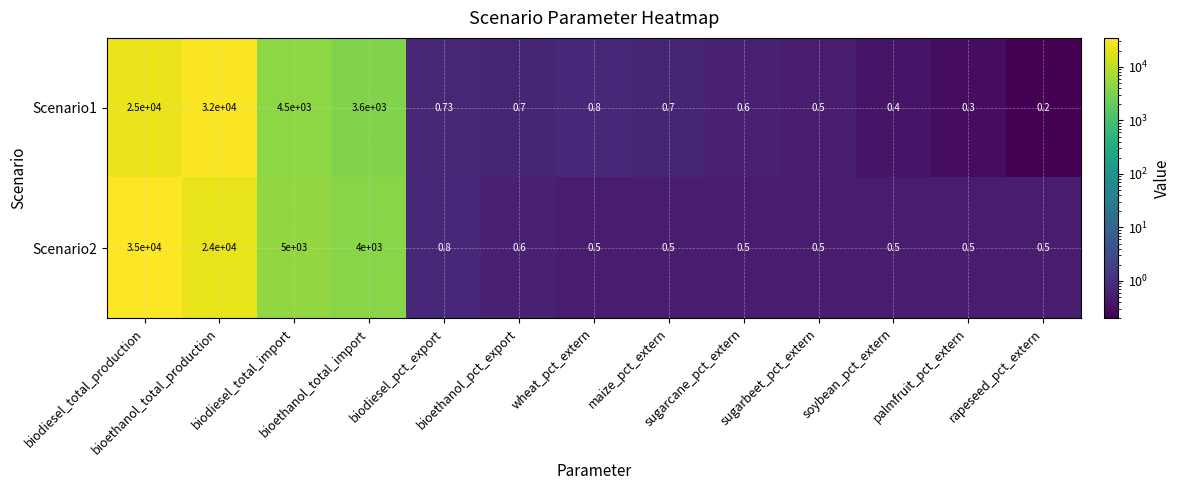

How many data points does each series have?

13